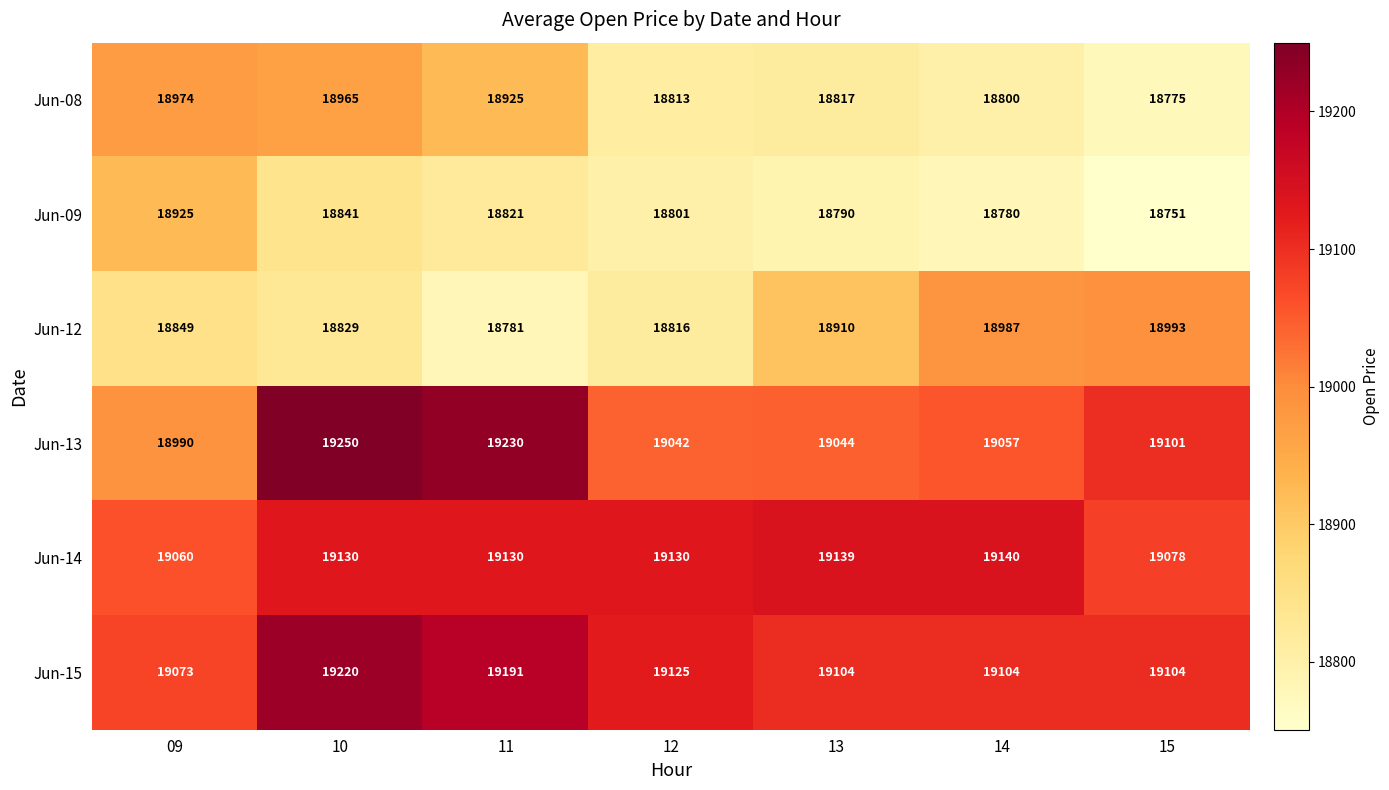

Count the number of categories in the chart.

7